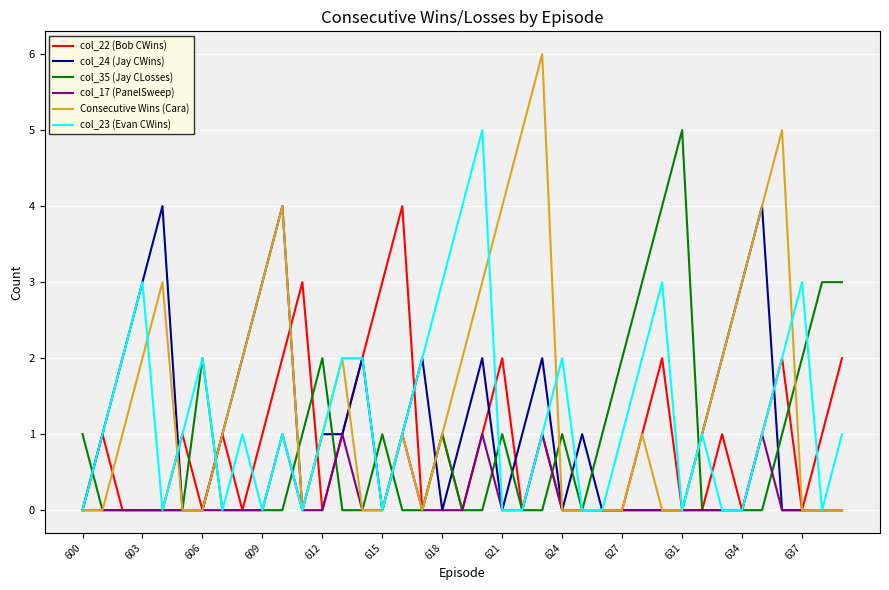

Which series has the widest spread of values?

Consecutive Wins (Cara)